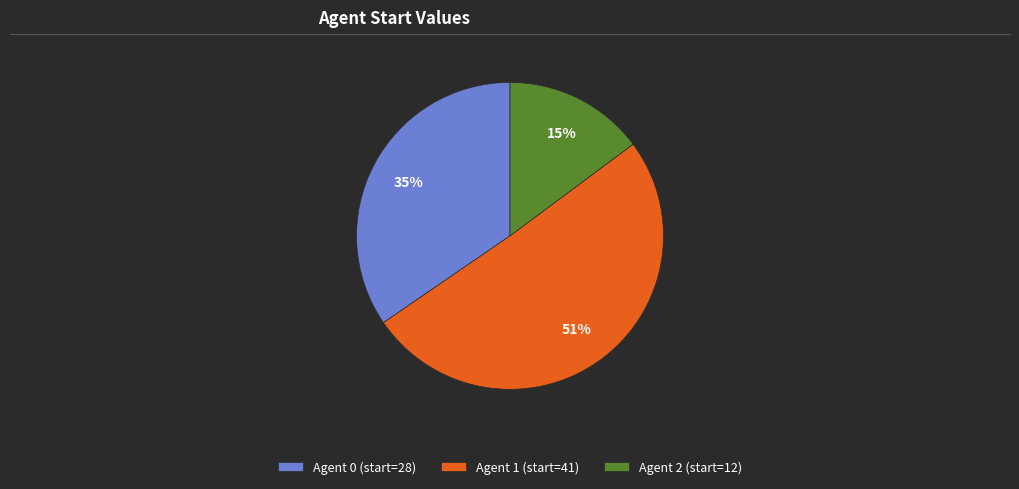

The Agent 0 (start=28) slice represents 28% of the pie. True or false?

False